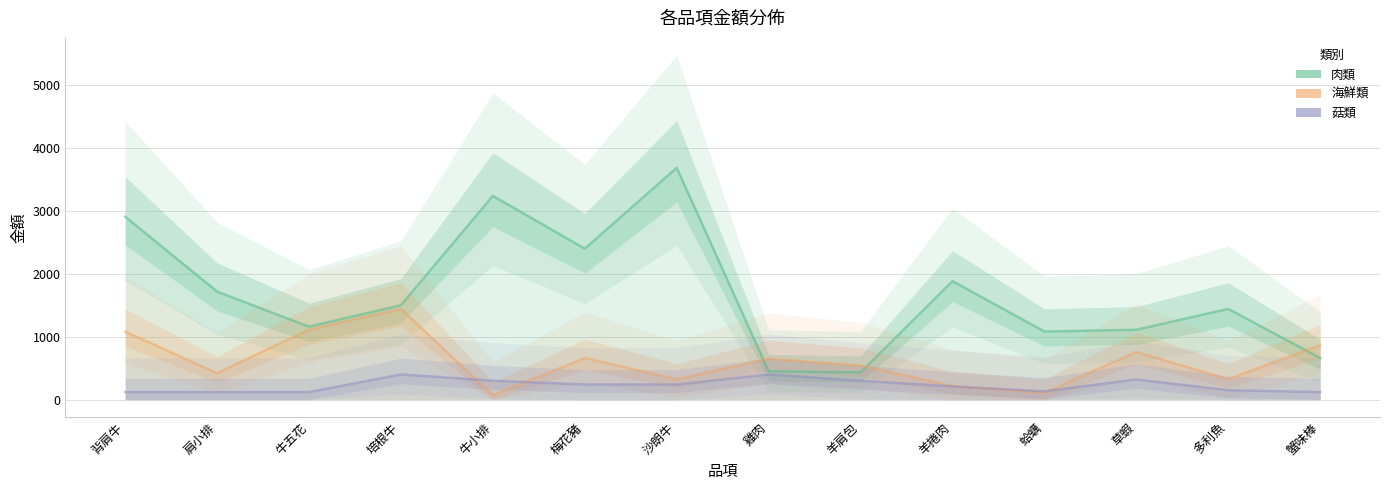

What is the highest value of the 菇類 series?

400